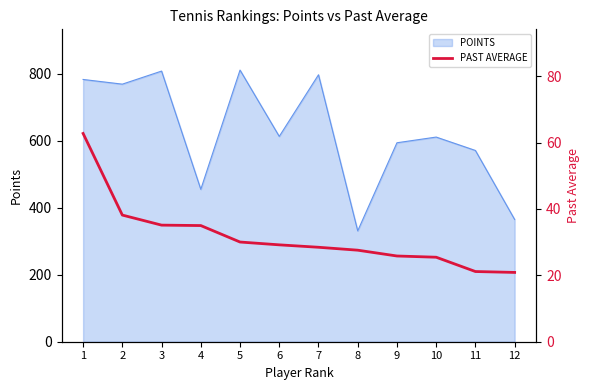

Where is the data nearest to the value 41?

2